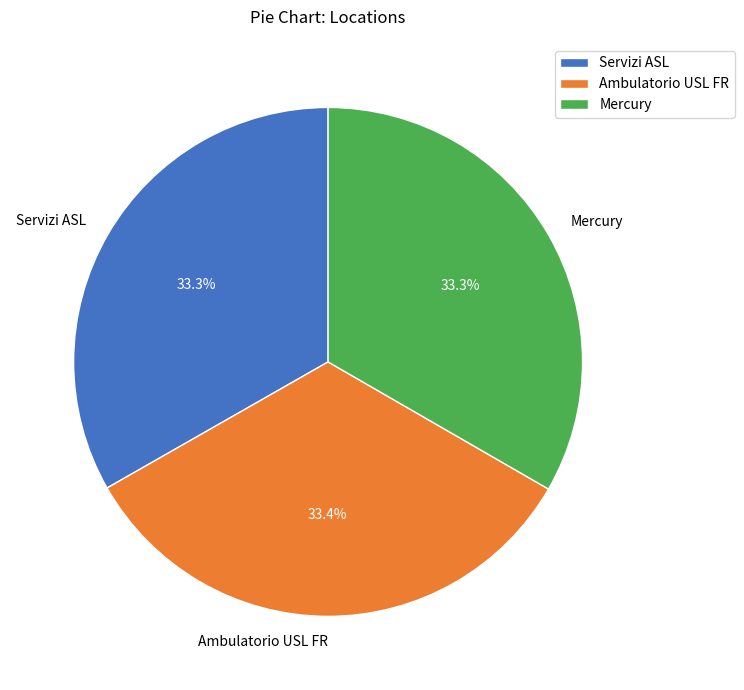

To the nearest percent, what percentage of the pie is Servizi ASL?

33%